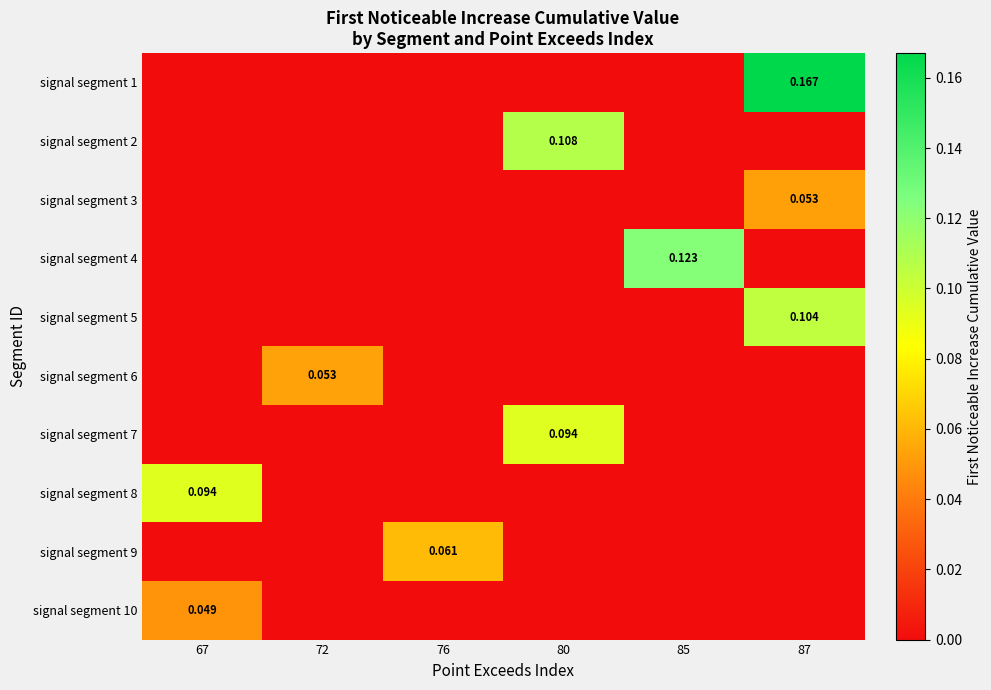

What is the difference between the signal segment 1 values at 67 and 87?

0.2